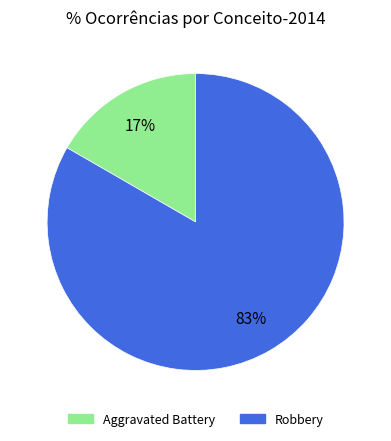

To the nearest percent, what is the combined percentage of Aggravated Battery and Robbery?

100%